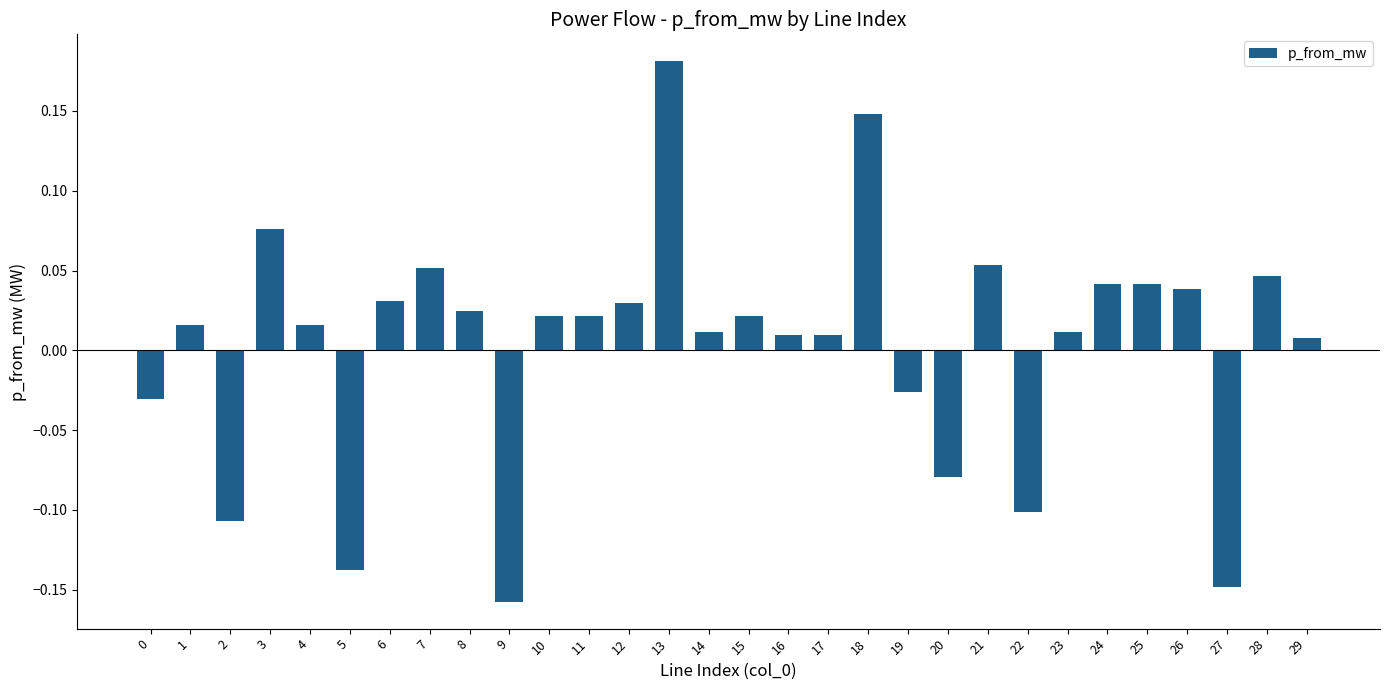

What is the difference between the second highest and minimum values?

0.3